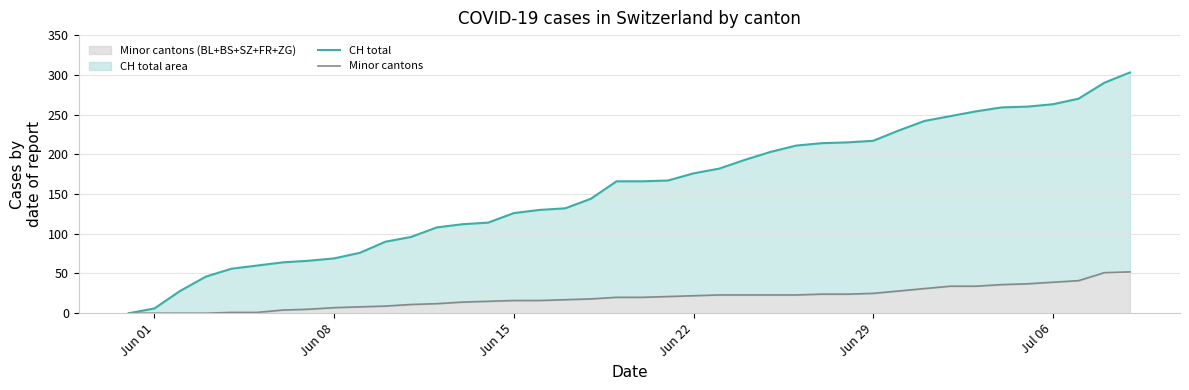

Which series has the largest range (max minus min)?

CH total